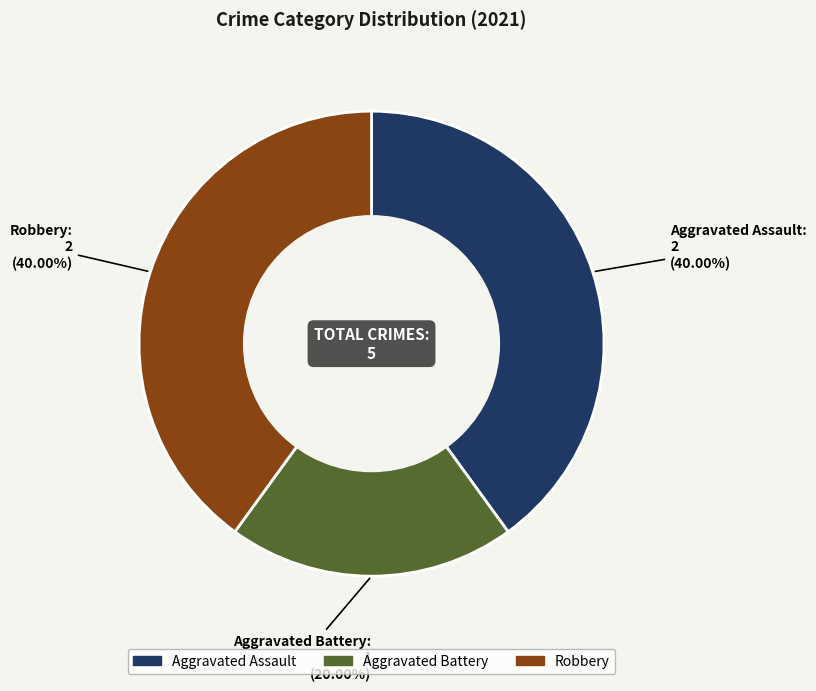

How many slices are in this pie chart?

3